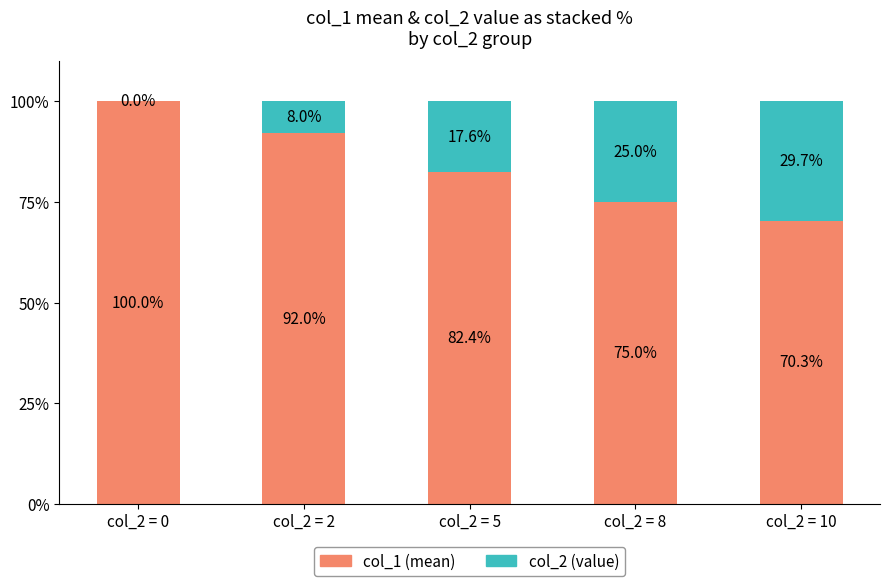

What is the total value across all series at col_2 = 0?

100.0